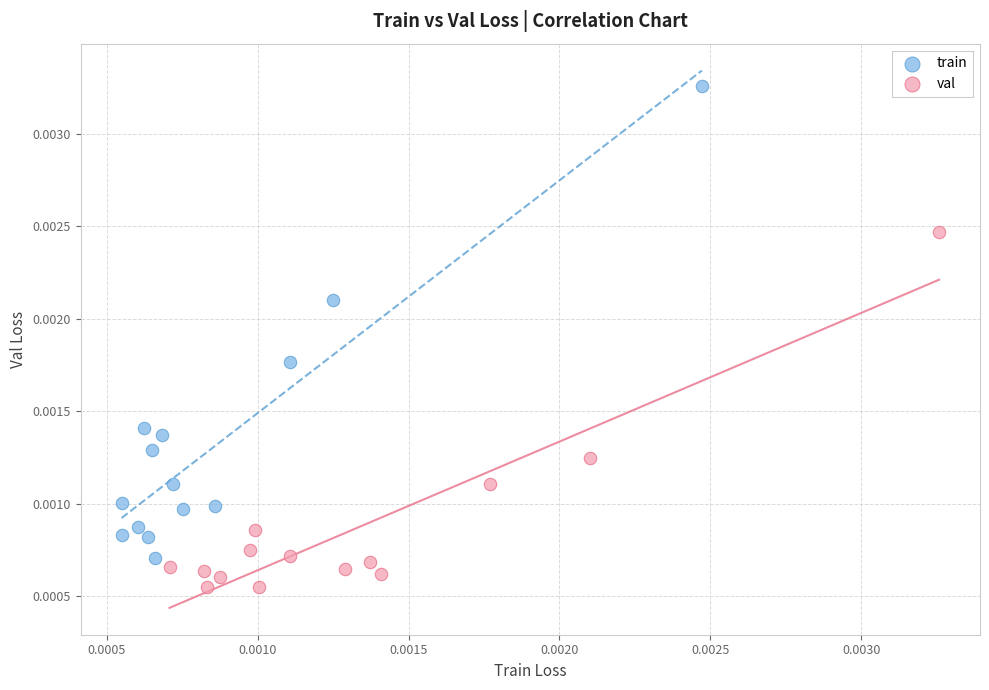

Which series contains the lowest Y value?

val